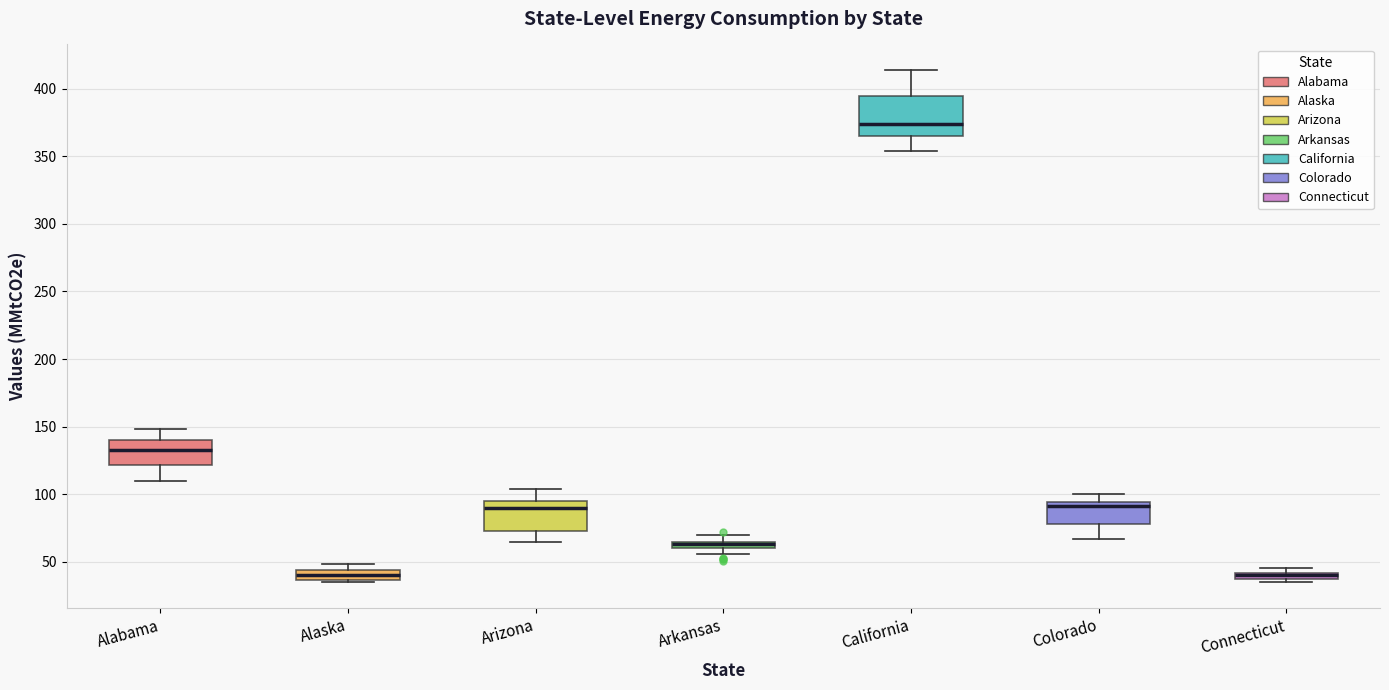

Where does the median line of the box for Alabama sit on the y-axis? The values are not printed on the chart, so give them approximately, as read against the axis.

135